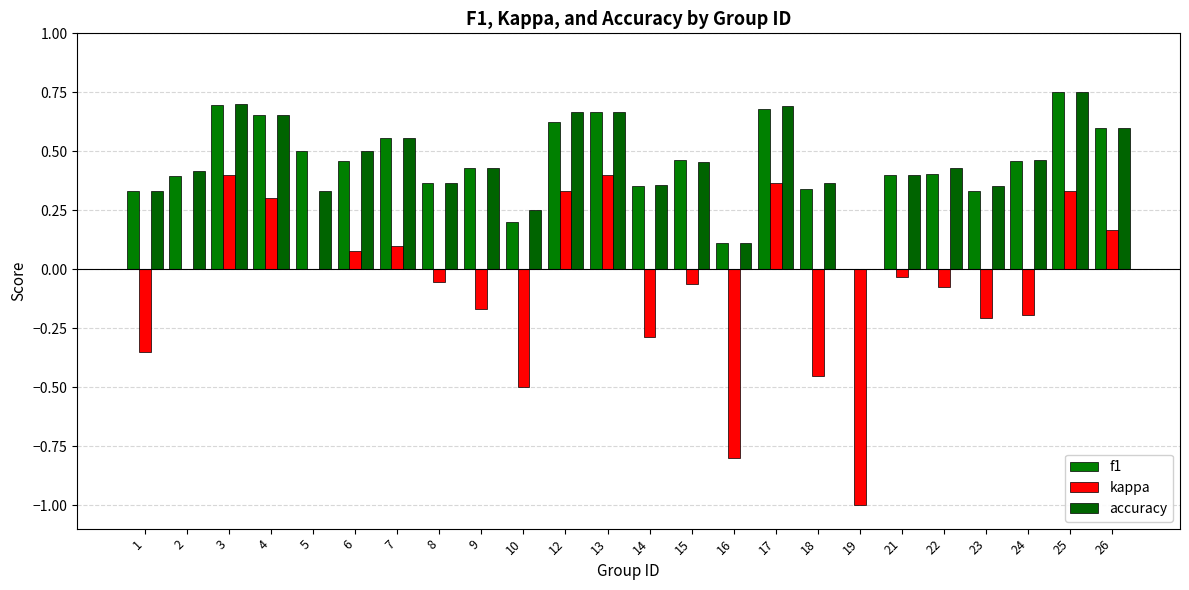

At which category is the sum across all series the highest?

25